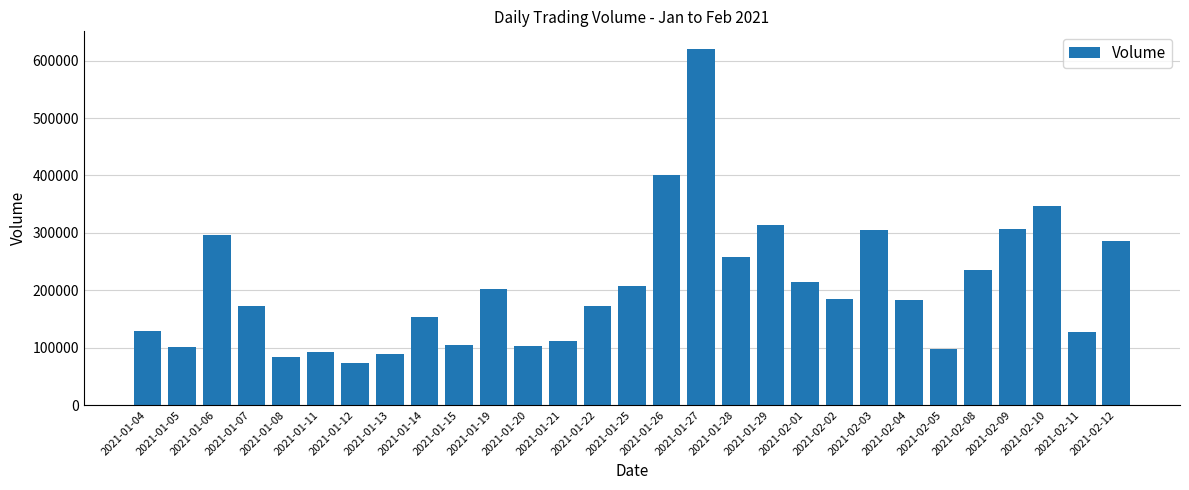

The chart shows a value of 177496 at 2021-01-26. True or false?

False